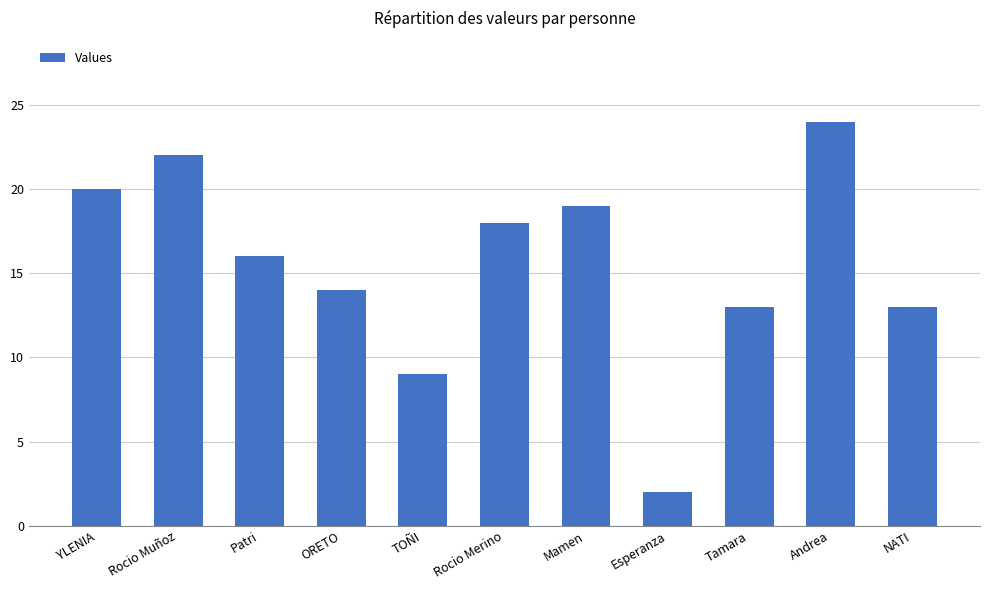

What is the value of the 7th bar from the left?

19